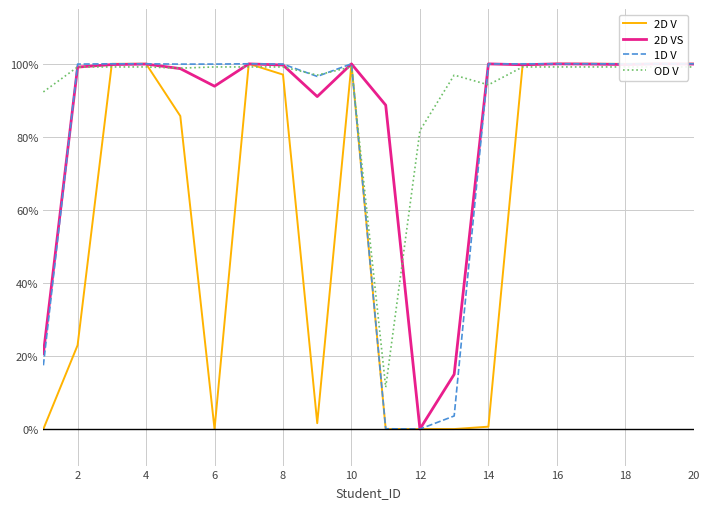

Is it true that 2D V equals 1.7 at 4?

False